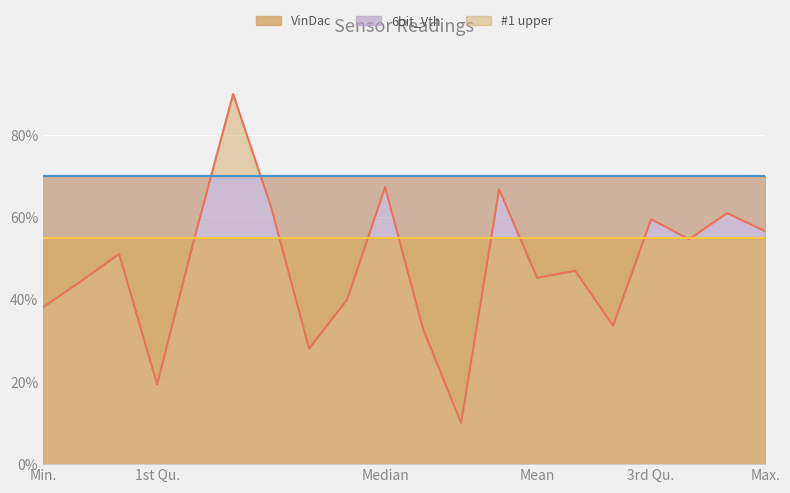

What is the label of the 6th point from the left?

Max.